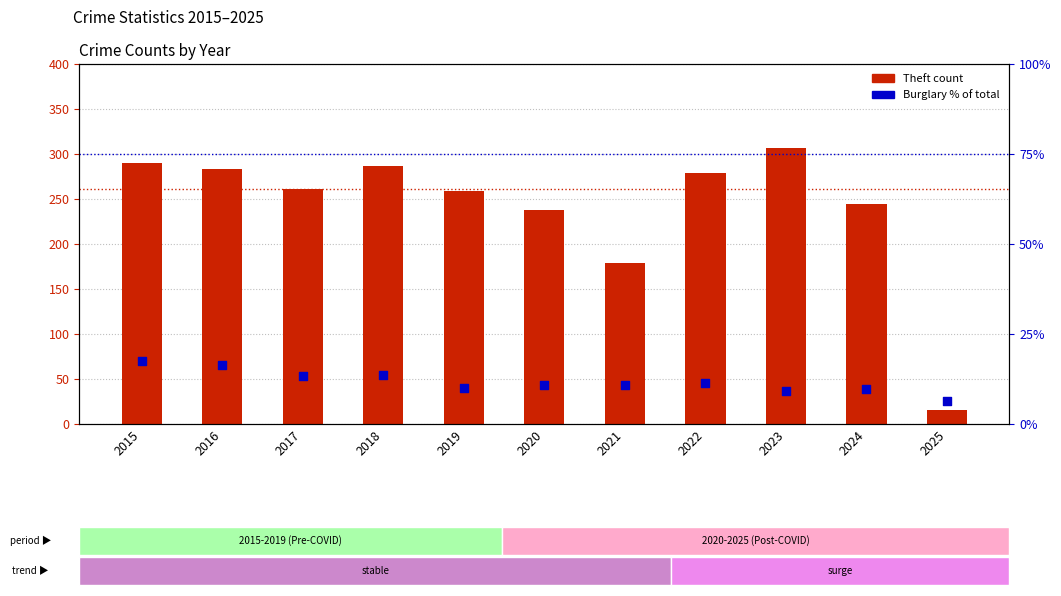

Is the value of Theft (count) at 2024 greater than the value of Burglary % of Total at 2025?

Yes